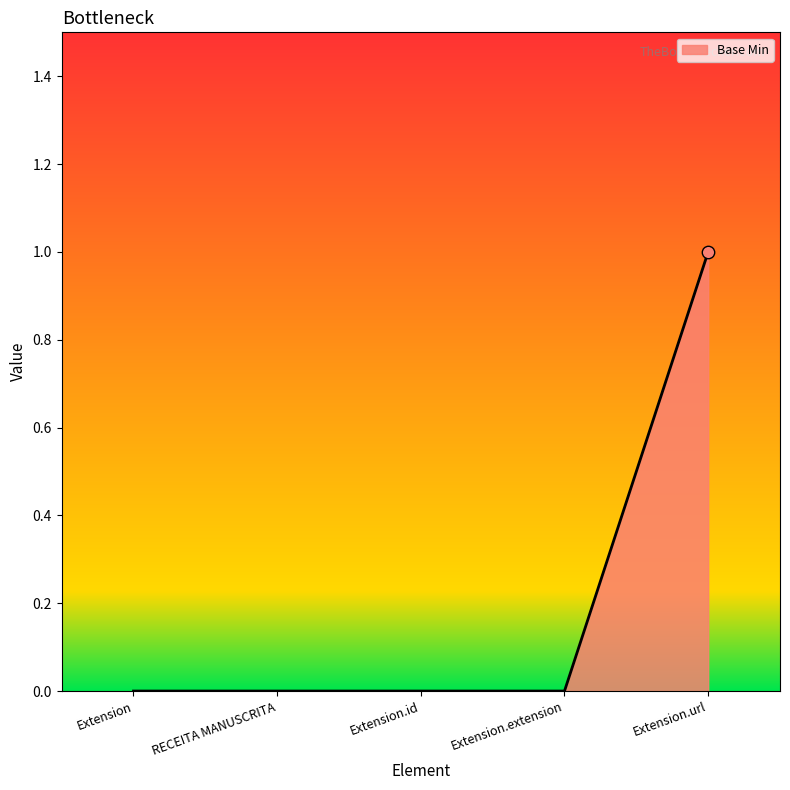

What position from the right is Extension?

5